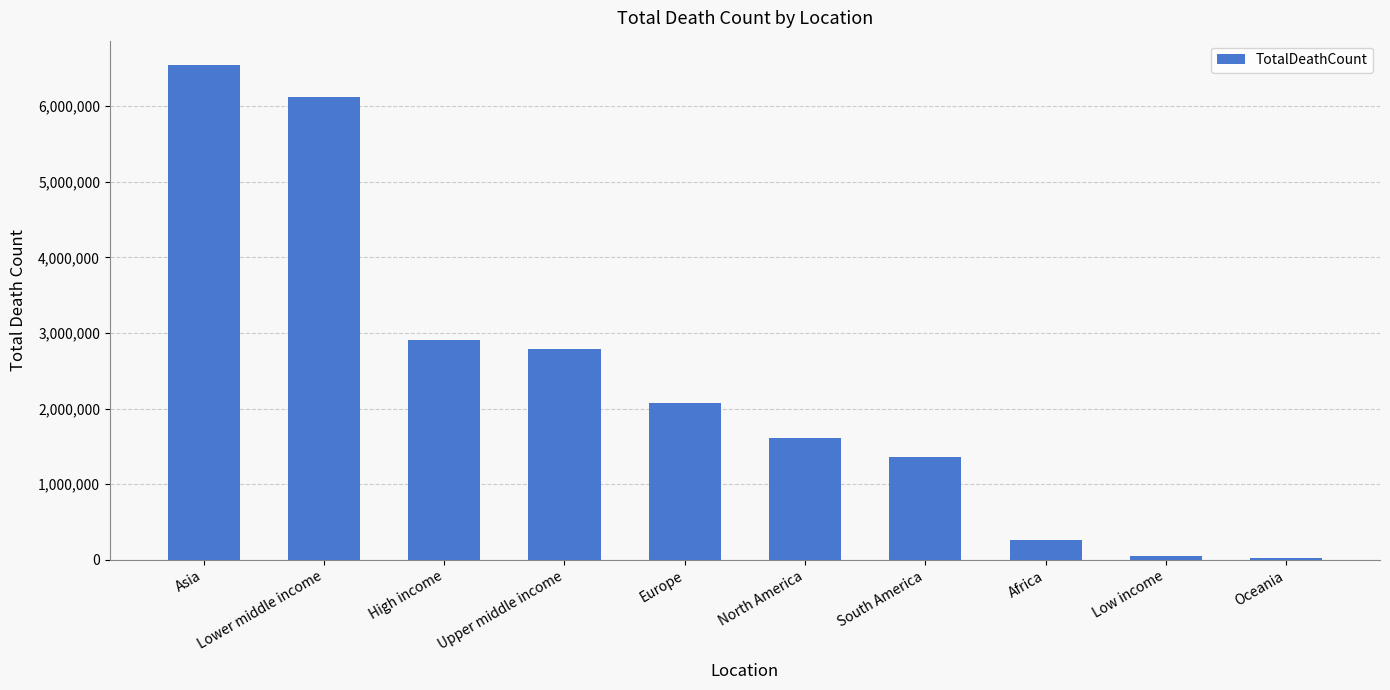

True or false: the data shows 2904061 at High income.

True